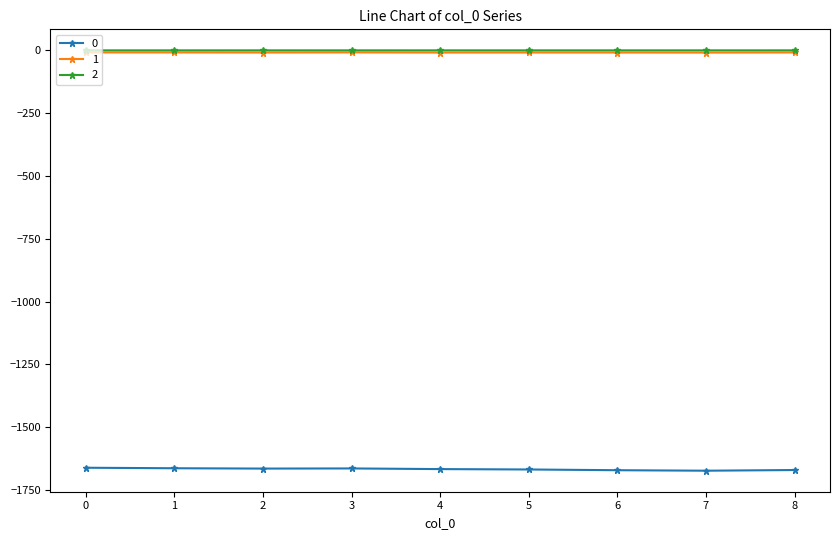

What are all the series names shown in the legend?

0, 1, 2